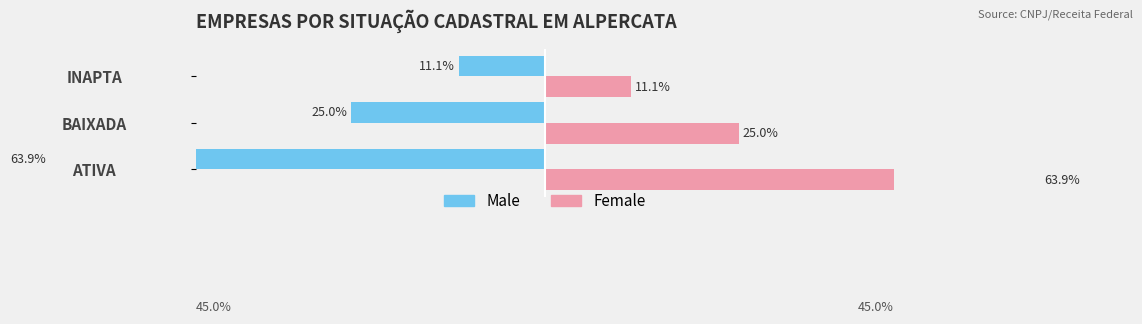

What is the difference between the second highest and minimum values in the Female series?

13.9